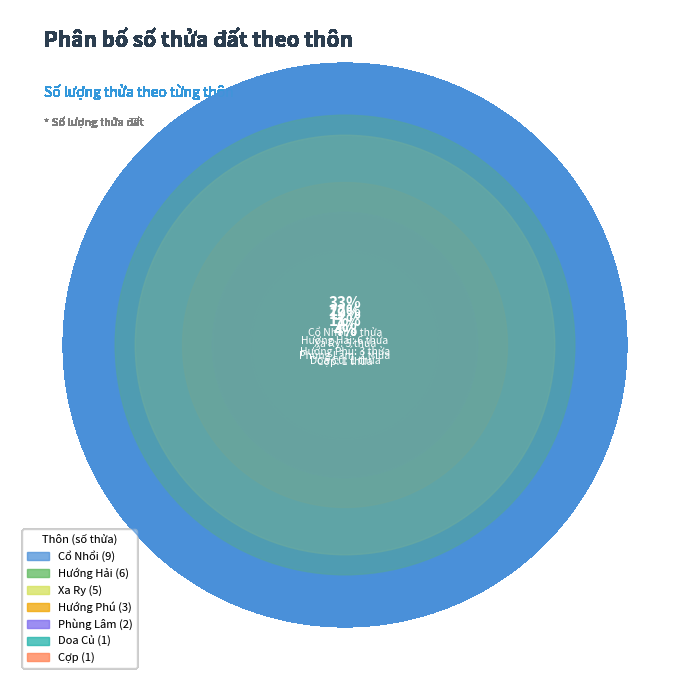

Rank the categories by value from lowest to highest.

Cợp, Doa Củ, Phùng Lâm, Hướng Phú, Xa Ry, Hướng Hải, Cổ Nhổi